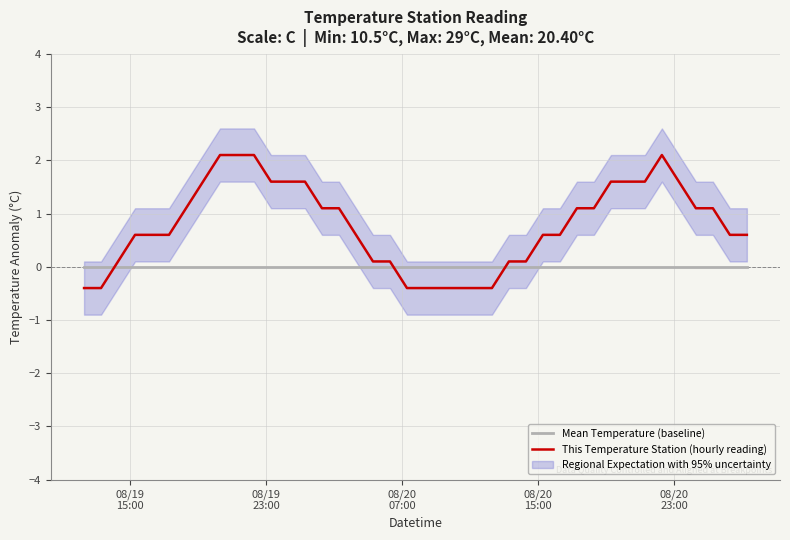

How many intersections are there between Mean Temperature (baseline) and This Temperature Station (hourly reading)?

3